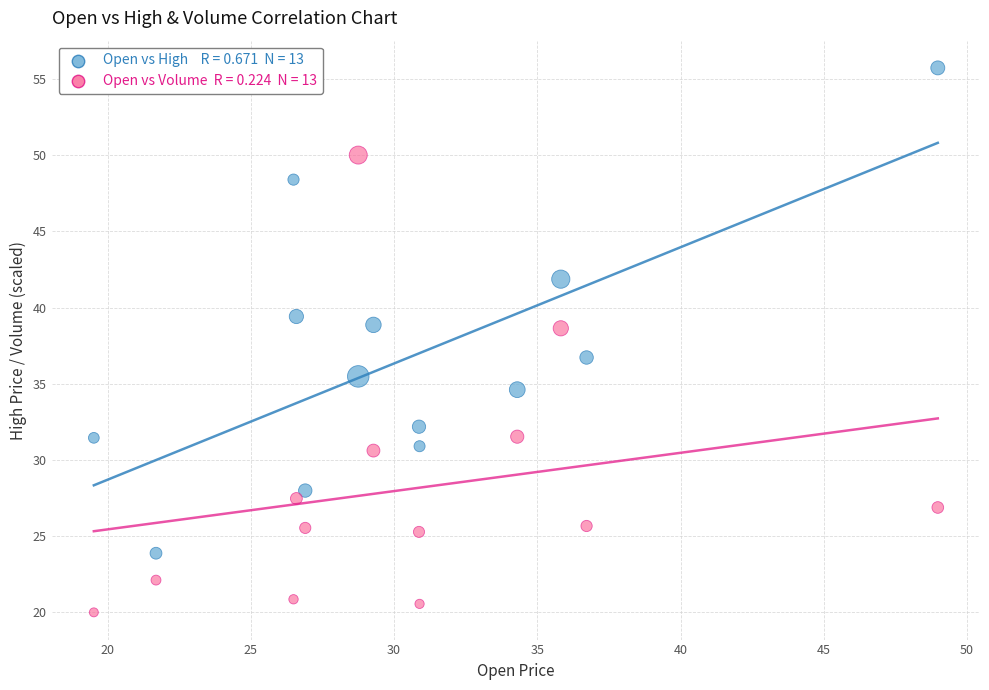

Across all data points, what is the range of Y values (max minus min)?

35.7